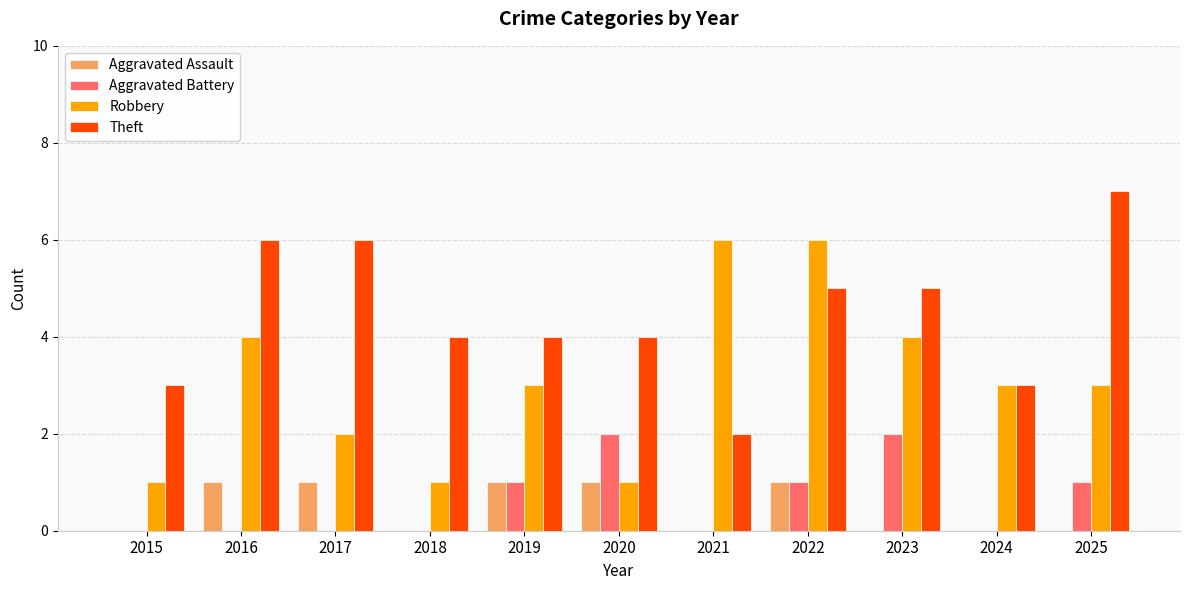

How many series are shown in this chart?

4